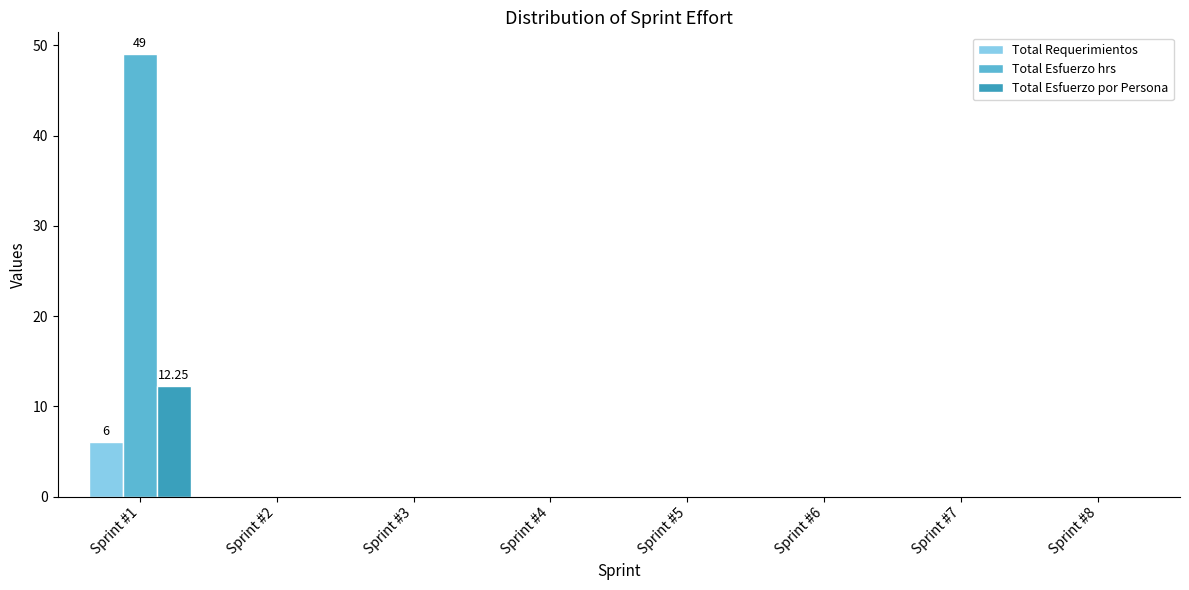

What is the sum of all Total Esfuerzo hrs values?

49.0